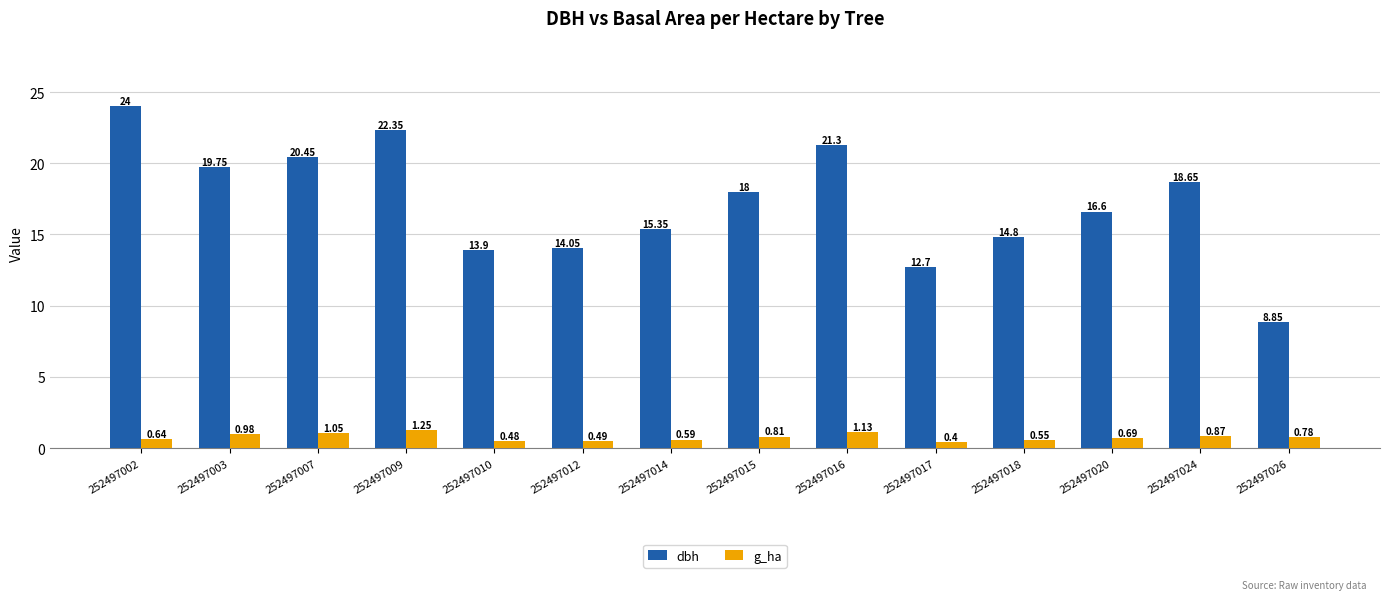

What is the spread (max minus min) of values at 252497016?

20.2